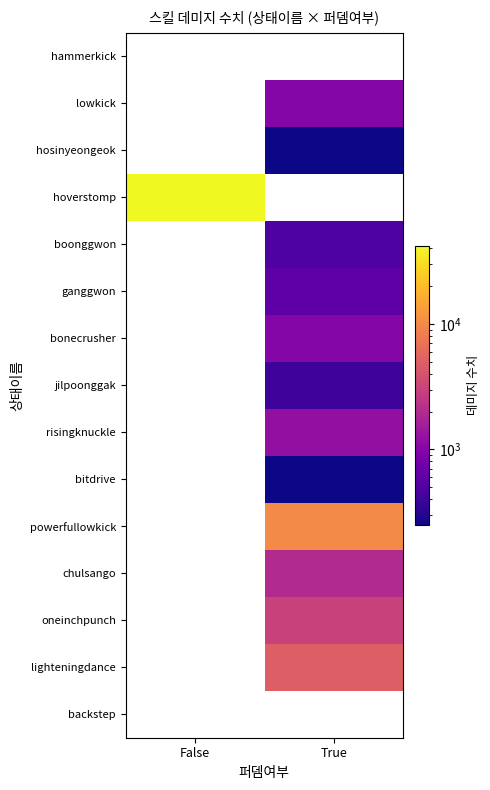

Rank the categories by bonecrusher value from lowest to highest.

False, True